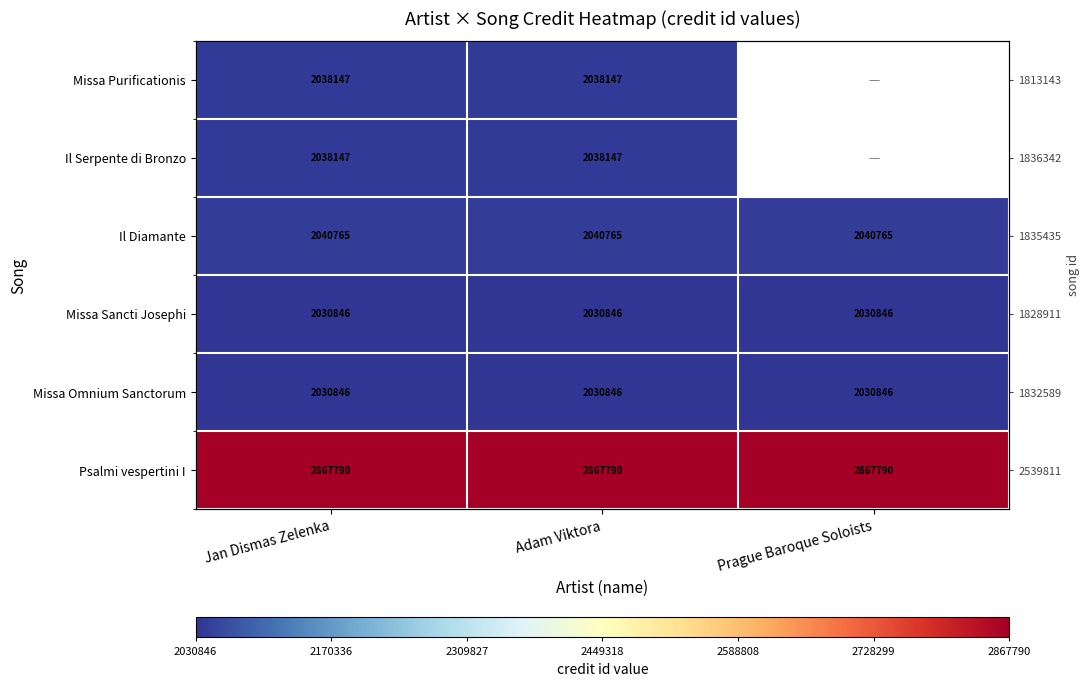

How many positive values does the Missa Purificationis series have?

2